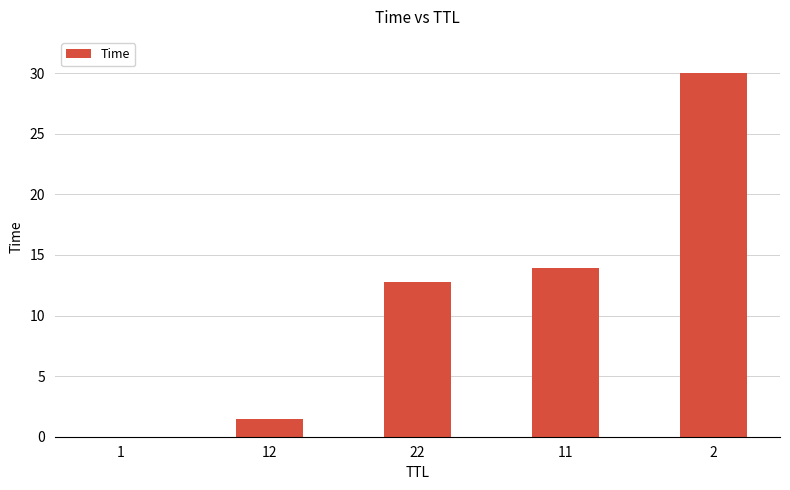

Is it true that the value at 11 is 13.9?

True